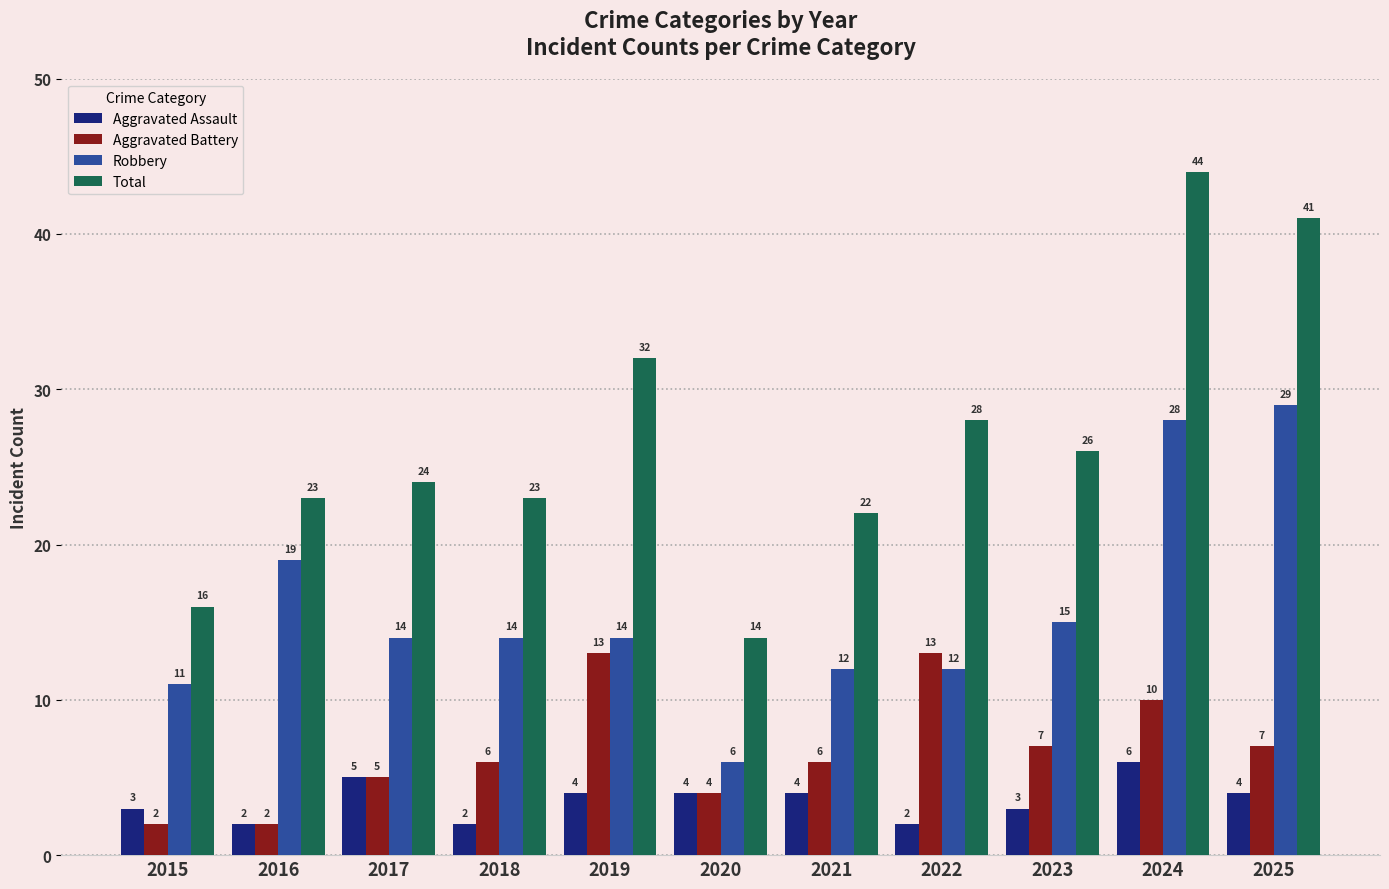

Are the bars grouped side by side (vs. stacked)?

Yes